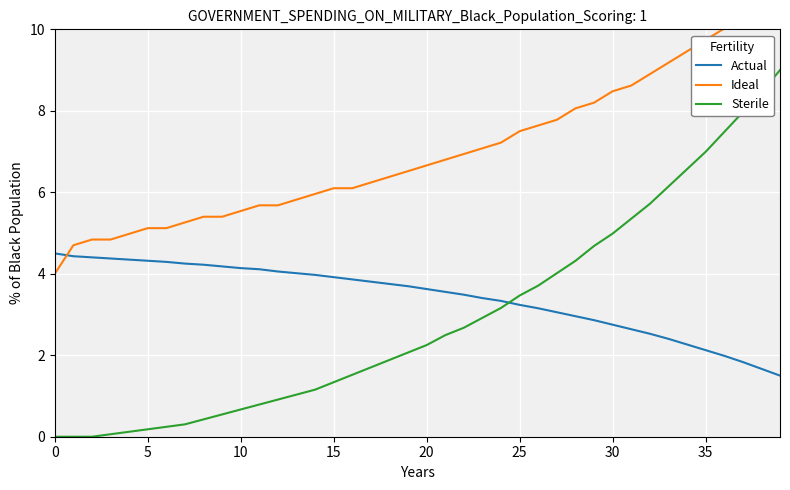

Is it true that Actual equals 3.2 at 25?

True